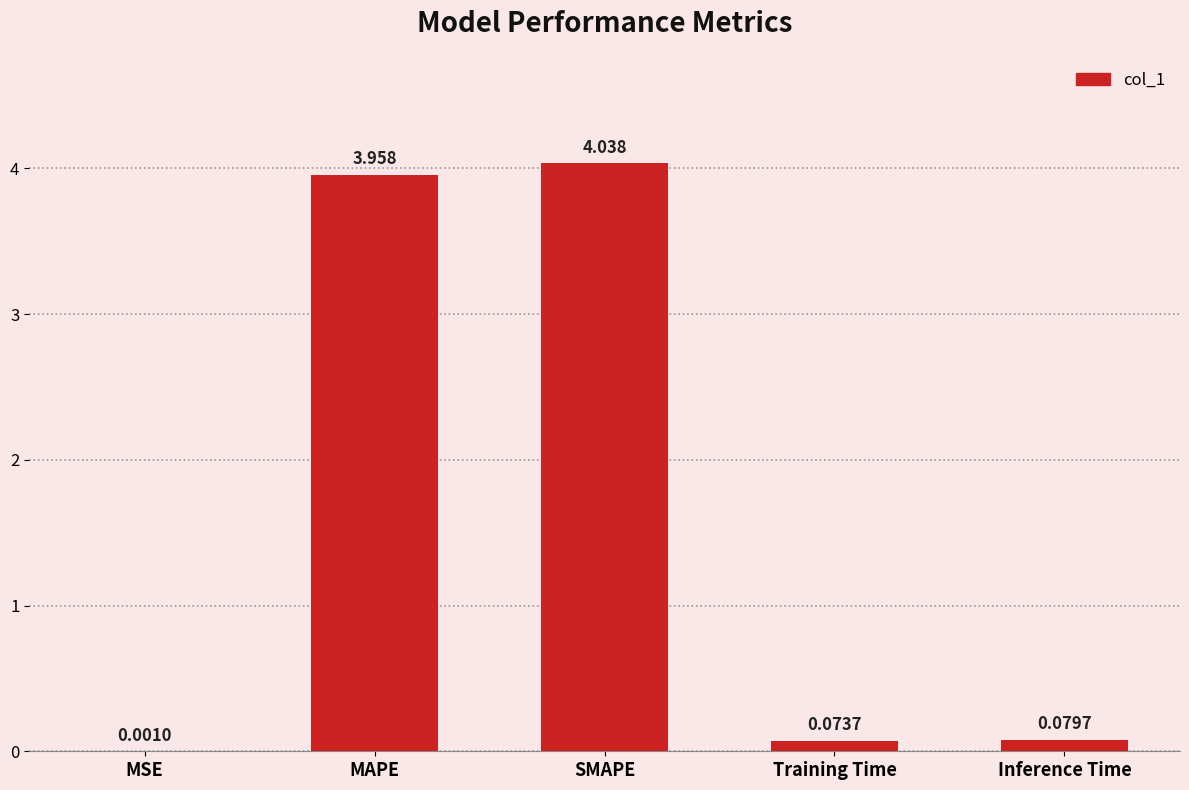

Where is the data nearest to the value 2?

Inference Time